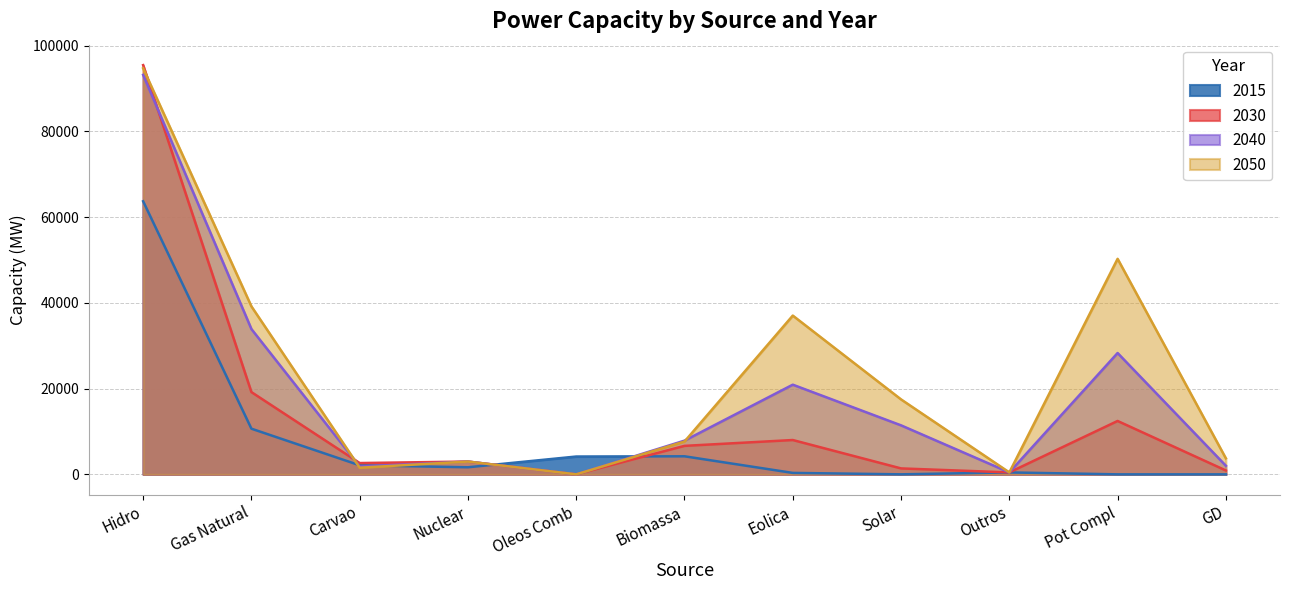

Rank the series by their average value, from highest to lowest.

2050, 2040, 2030, 2015